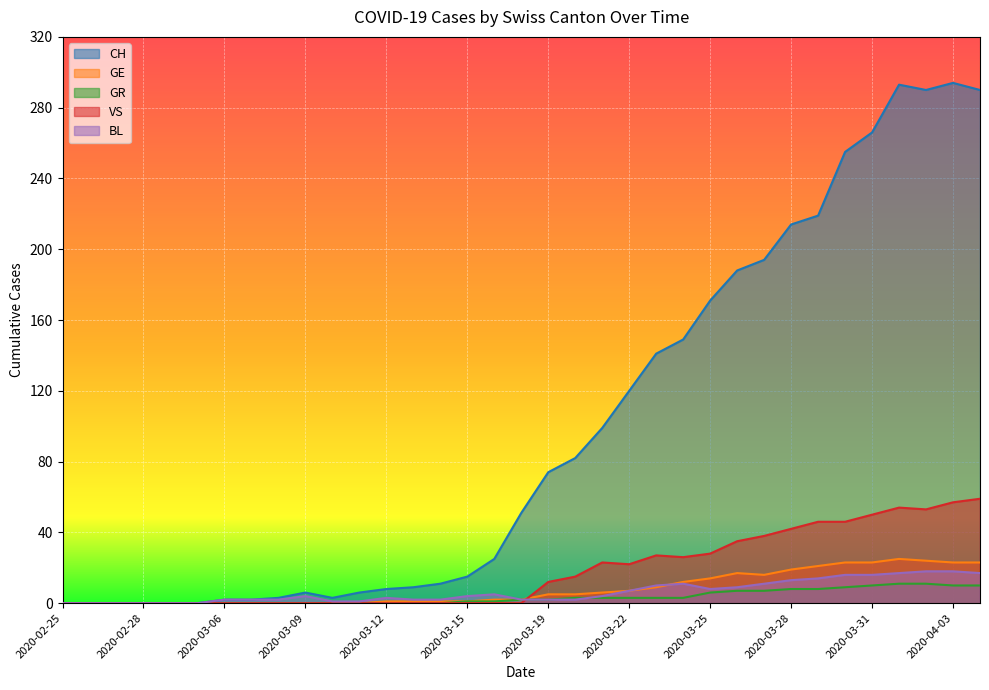

What is the spread (max minus min) of values at 2020-03-29?

211